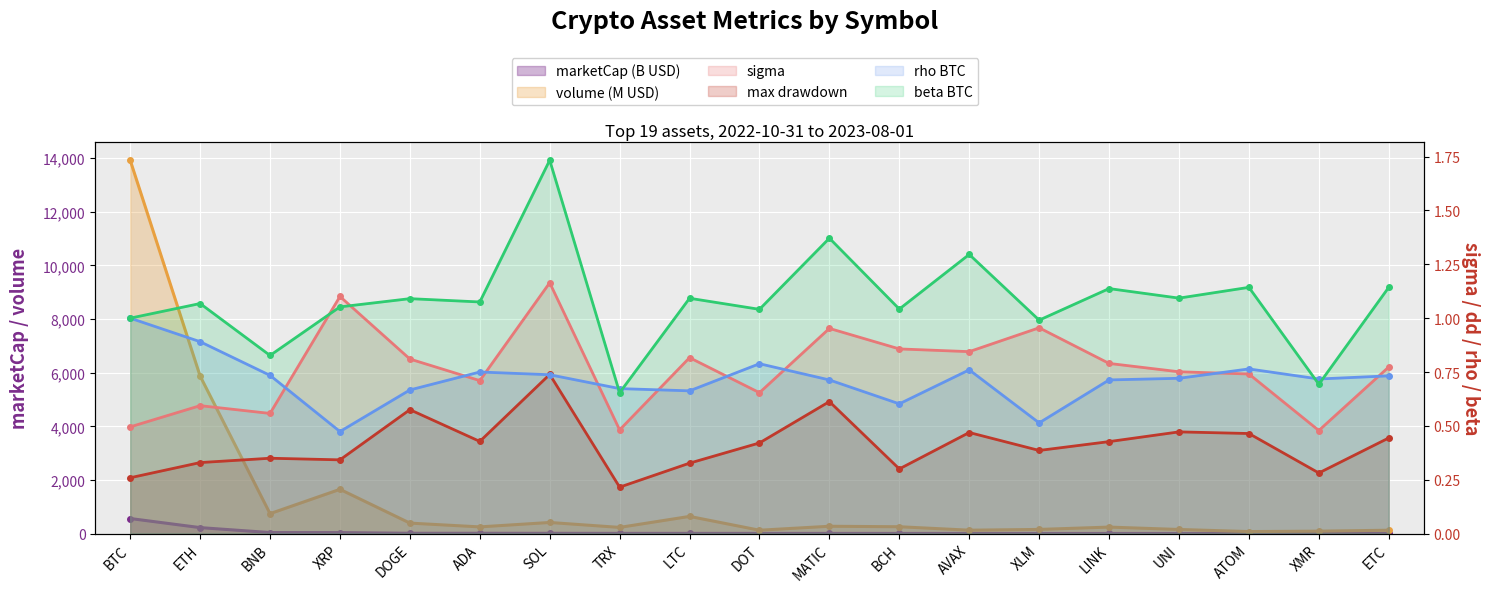

What is the label of the 3rd point from the right?

ATOM